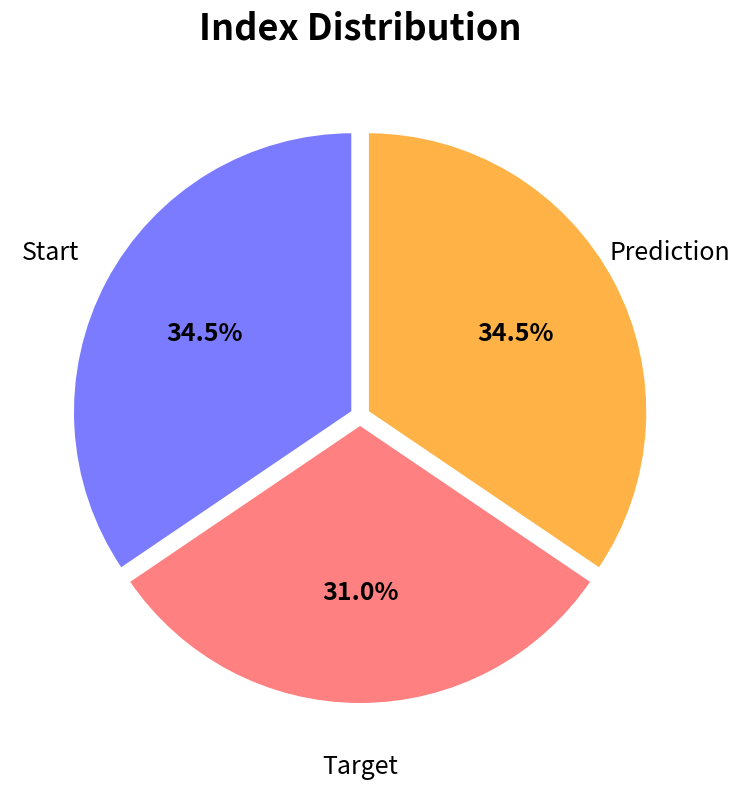

To the nearest percent, what portion does Target represent?

31%